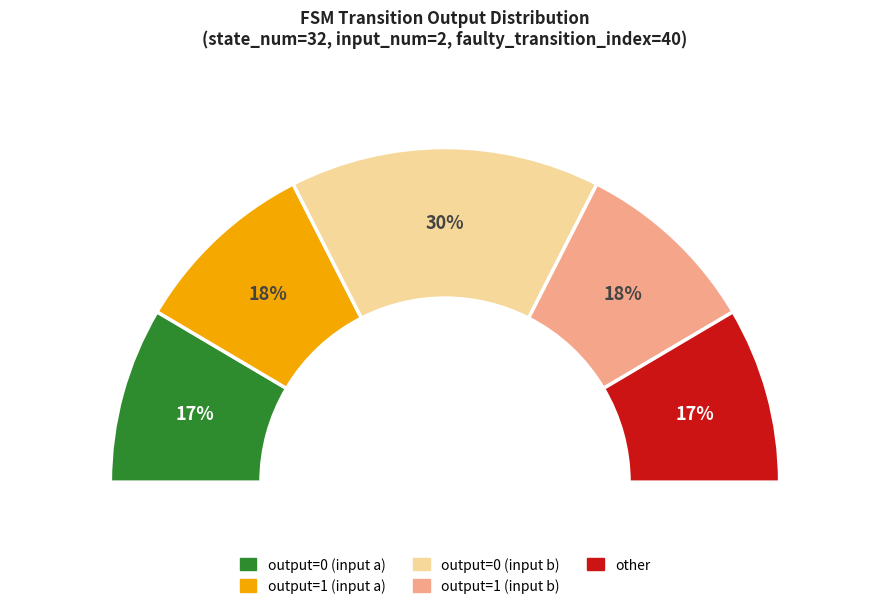

Count the number of slices in the pie.

5